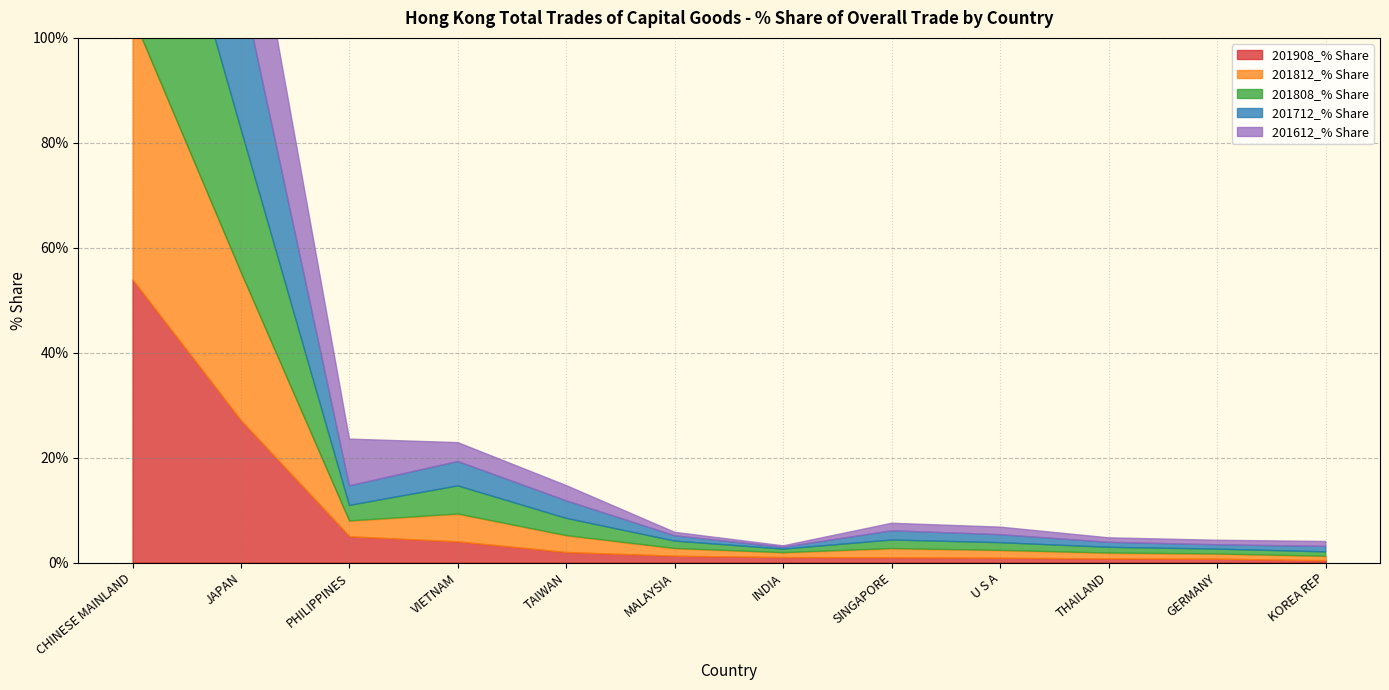

Does the chart display data point markers on the line(s)?

No